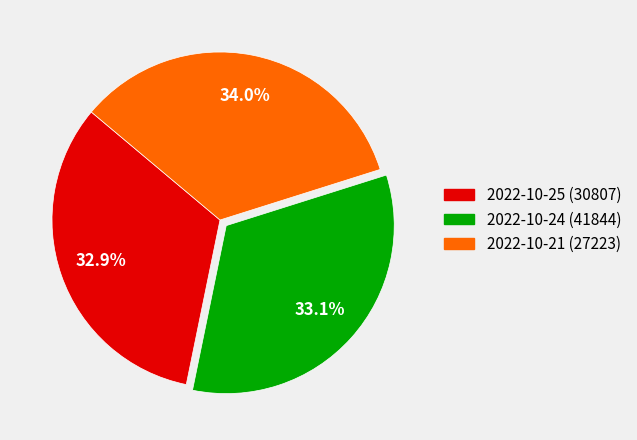

What percentage is the 2022-10-24 (41844) slice, to the nearest percent?

33%